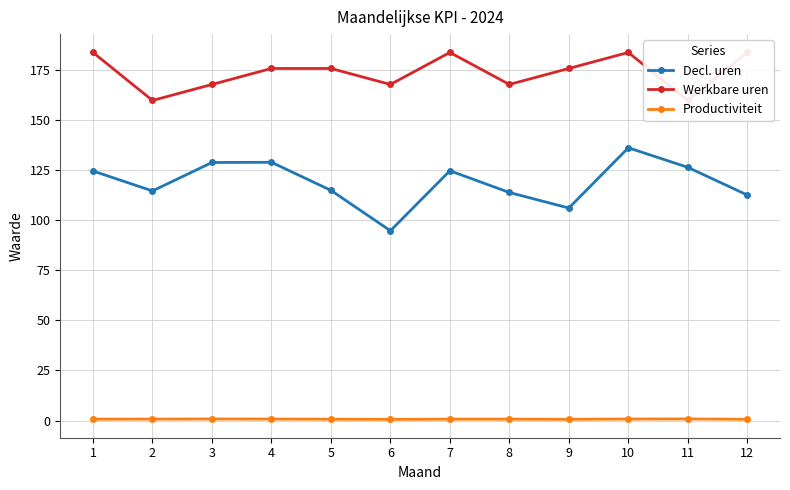

Which category has the highest value across all series?

1